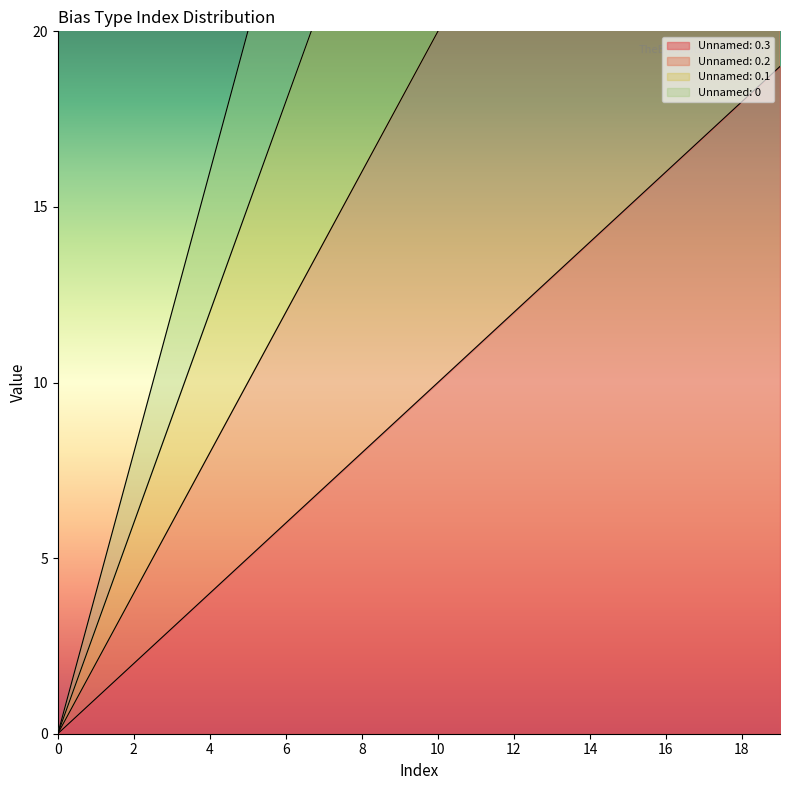

Reading right to left, what are all the values shown in this chart?

Unnamed: 0.3: 19	18	17	16	15	14	13	12	11	10	9	8	7	6	5	4	3	2	1	0
Unnamed: 0.2: 38	36	34	32	30	28	26	24	22	20	18	16	14	12	10	8	6	4	2	0
Unnamed: 0.1: 57	54	51	48	45	42	39	36	33	30	27	24	21	18	15	12	9	6	3	0
Unnamed: 0: 76	72	68	64	60	56	52	48	44	40	36	32	28	24	20	16	12	8	4	0